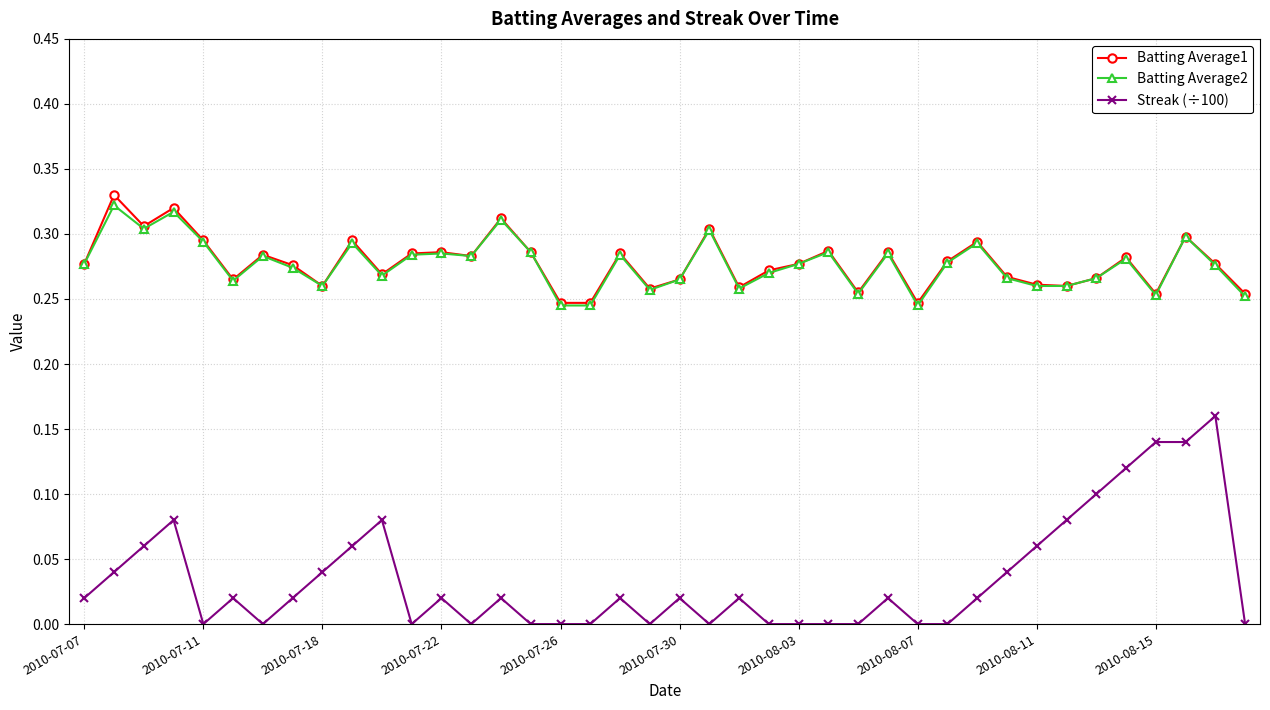

True or false: Batting Average1 and Streak (÷100) cross at least once.

False